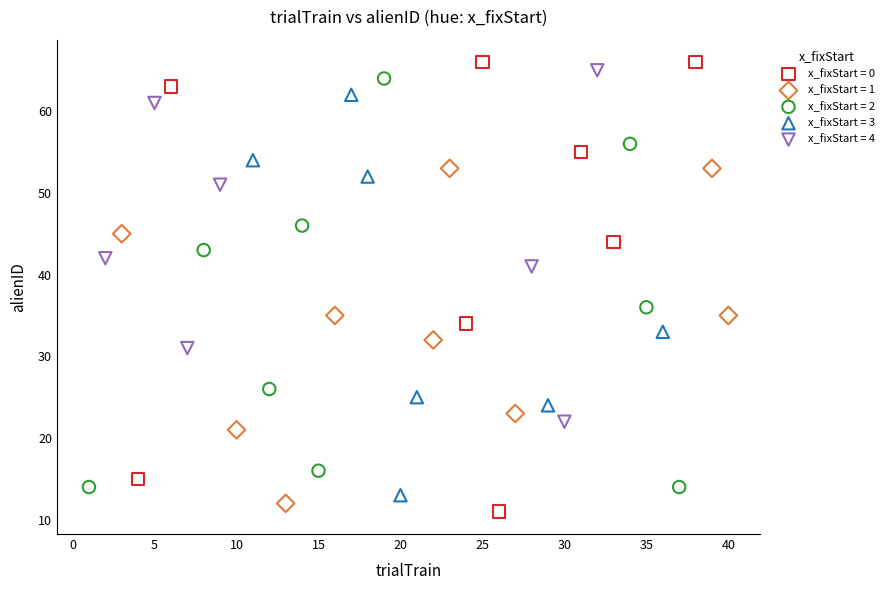

What are all the series names shown in the legend?

x_fixStart = 0, x_fixStart = 1, x_fixStart = 2, x_fixStart = 3, x_fixStart = 4